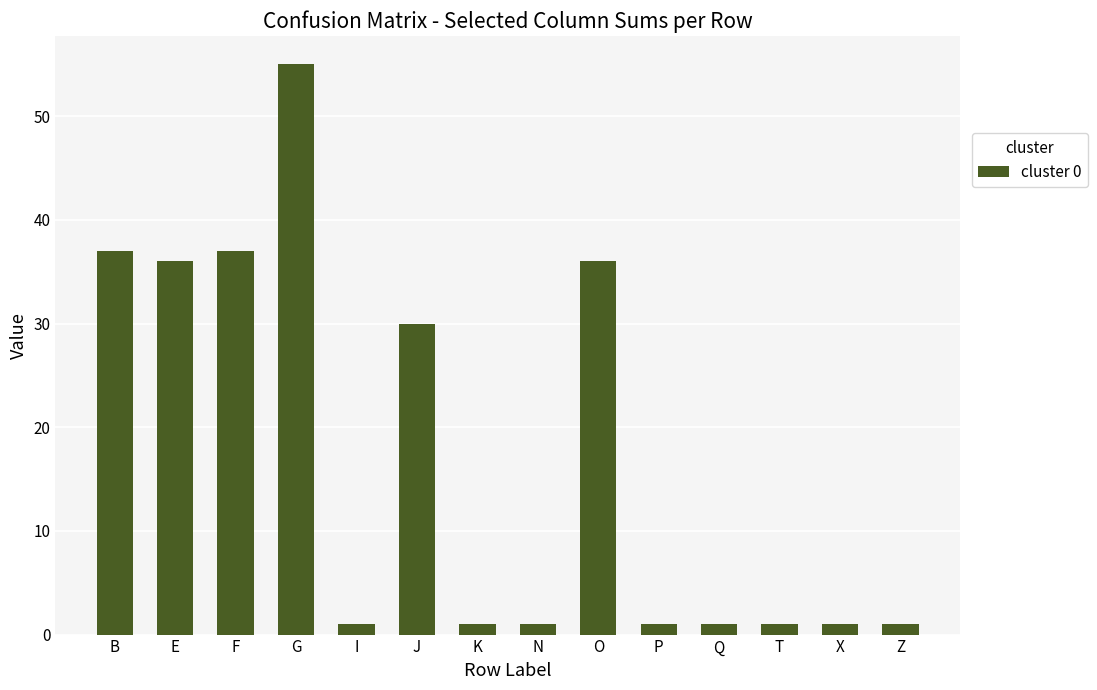

True or false: the data shows 1 at Q.

True